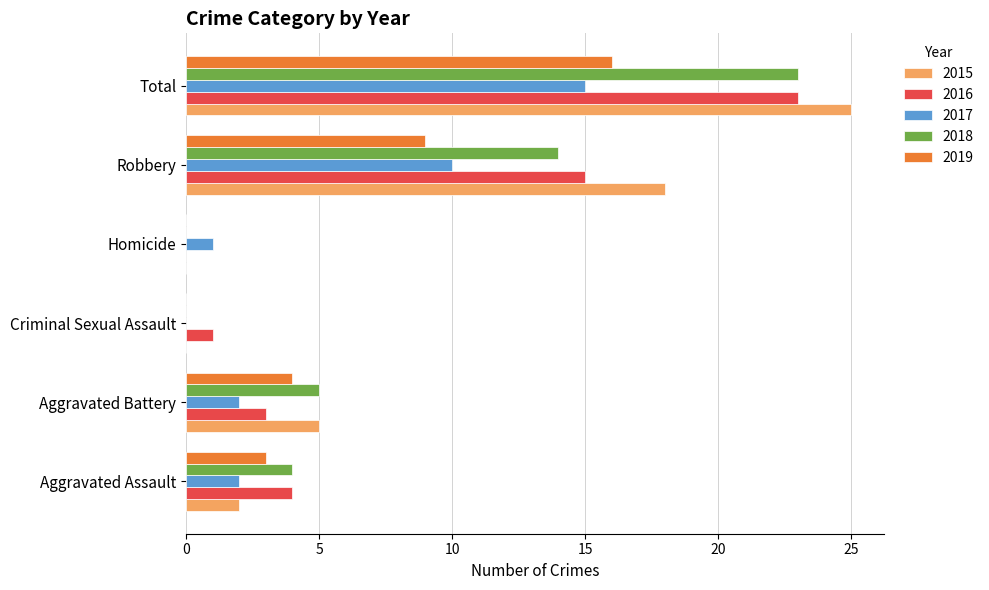

Which label corresponds to the largest value in the chart?

Total